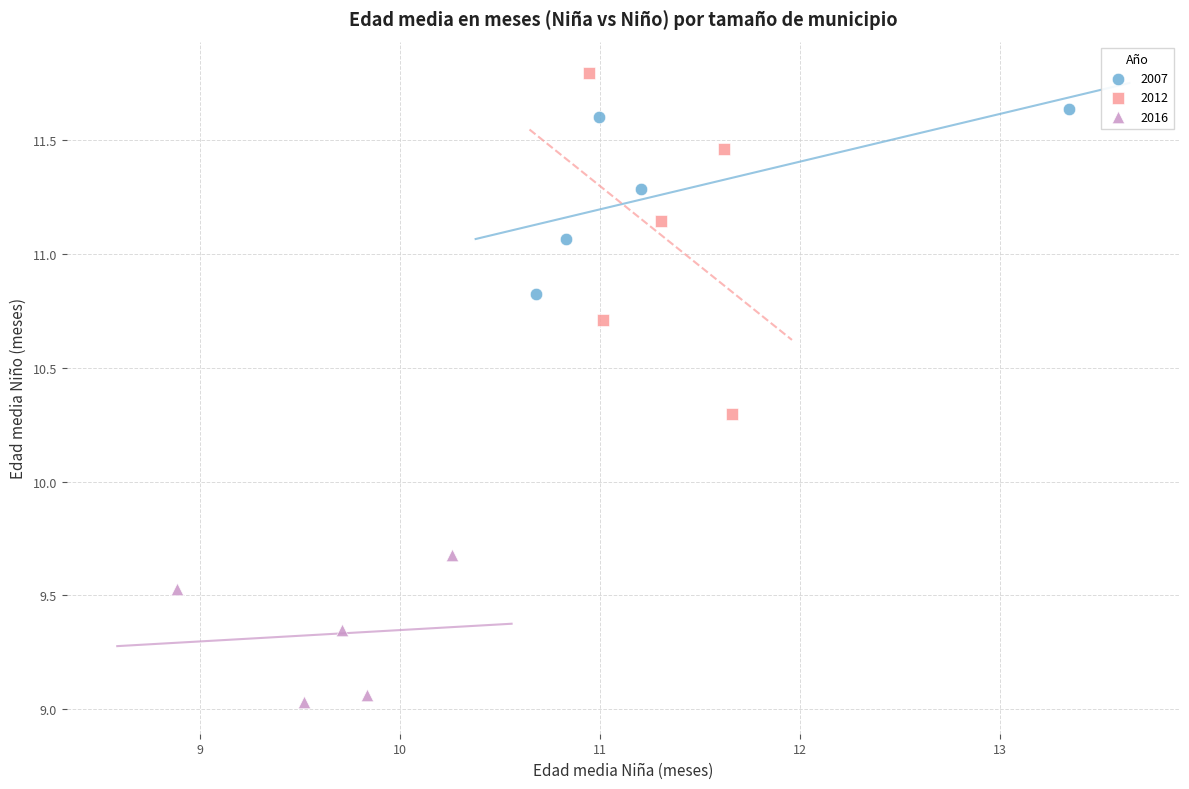

Which series reaches the minimum Y coordinate?

2016